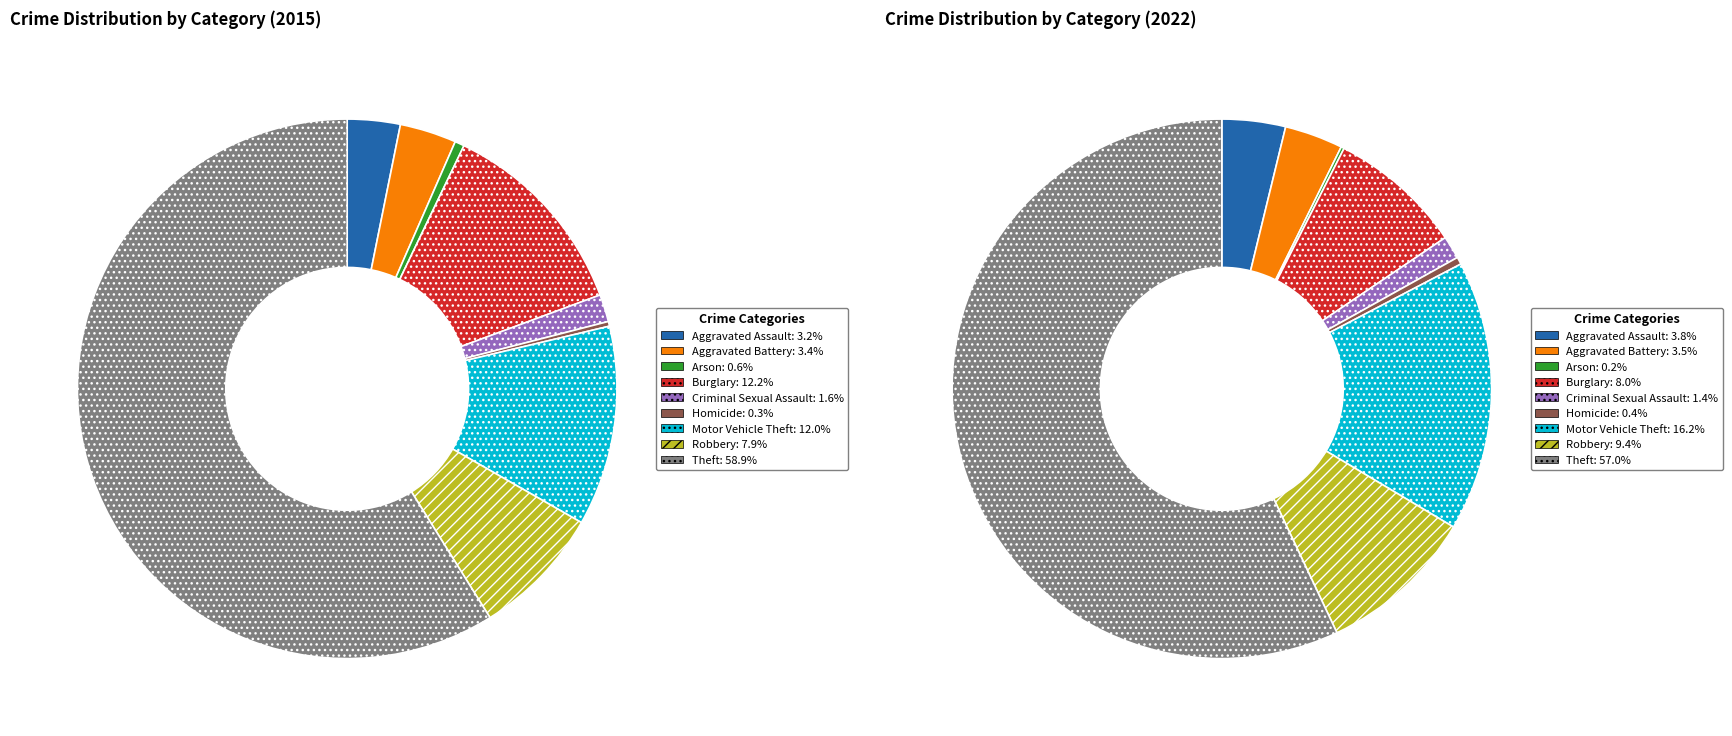

Is Aggravated Assault the majority of the pie?

No